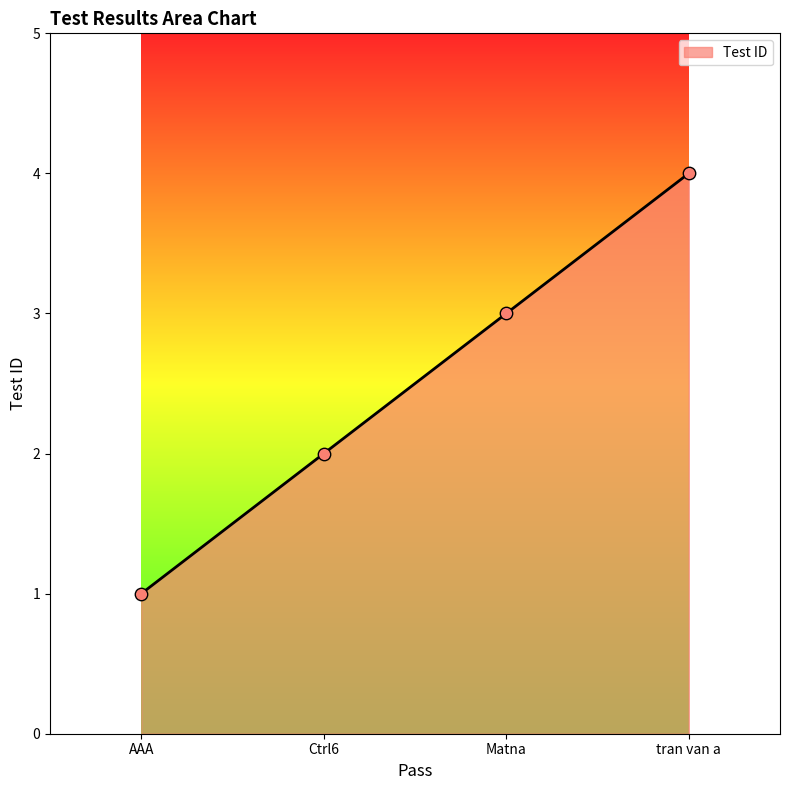

What is the change in value from AAA to tran van a?

+3